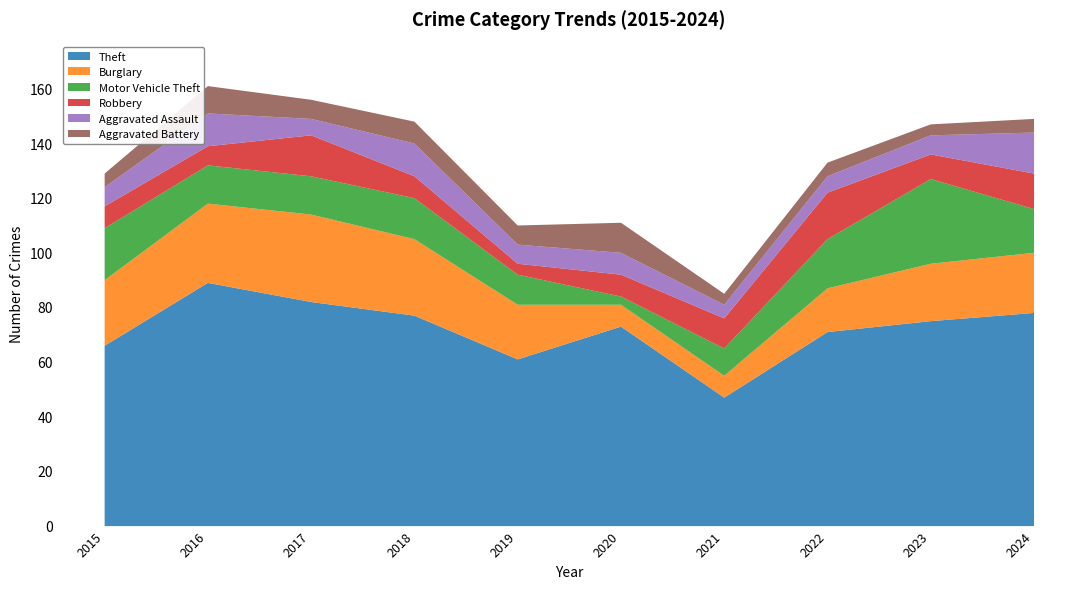

At how many categories does at least one series exceed 65?

8